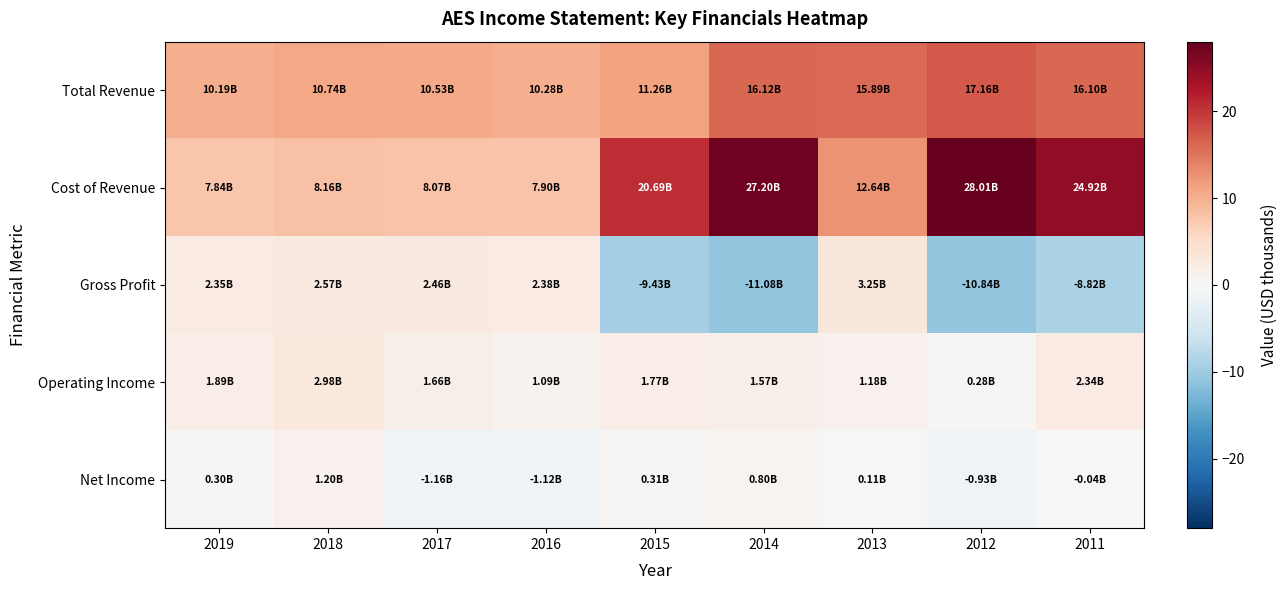

Reading left to right, list all the values displayed in this chart.

Total Revenue: 2019=10.2	2018=10.7	2017=10.5	2016=10.3	2015=11.3	2014=16.1	2013=15.9	2012=17.2	2011=16.1
Cost of Revenue: 2019=7.8	2018=8.2	2017=8.1	2016=7.9	2015=20.7	2014=27.2	2013=12.6	2012=28.0	2011=24.9
Gross Profit: 2019=2.3	2018=2.6	2017=2.5	2016=2.4	2015=-9.4	2014=-11.1	2013=3.2	2012=-10.8	2011=-8.8
Operating Income: 2019=1.9	2018=3.0	2017=1.7	2016=1.1	2015=1.8	2014=1.6	2013=1.2	2012=0.3	2011=2.3
Net Income: 2019=0.3	2018=1.2	2017=-1.2	2016=-1.1	2015=0.3	2014=0.8	2013=0.1	2012=-0.9	2011=-0.0